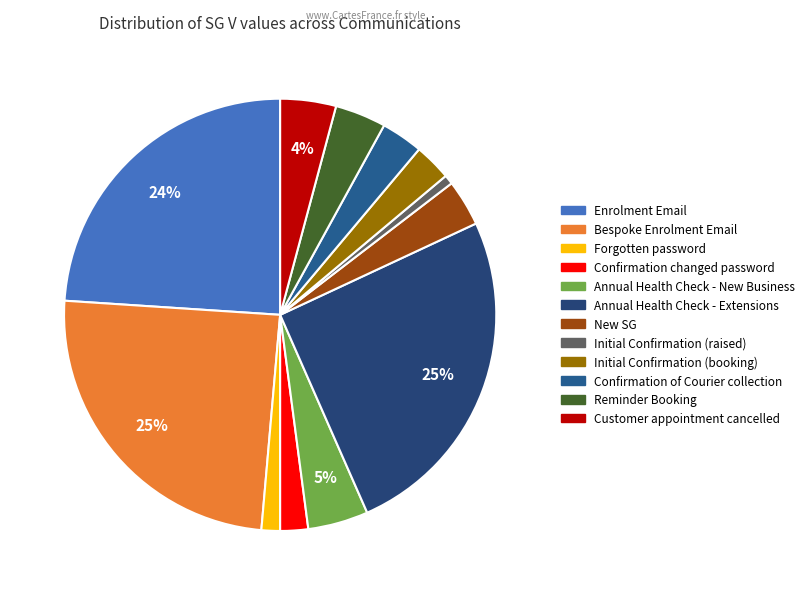

Which slice is the smallest?

Initial Confirmation (raised)